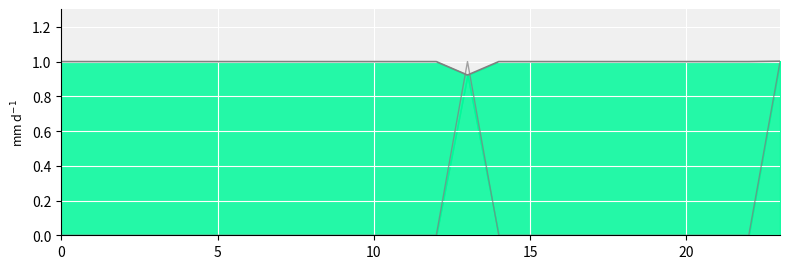

What is the greatest value displayed?

1.0